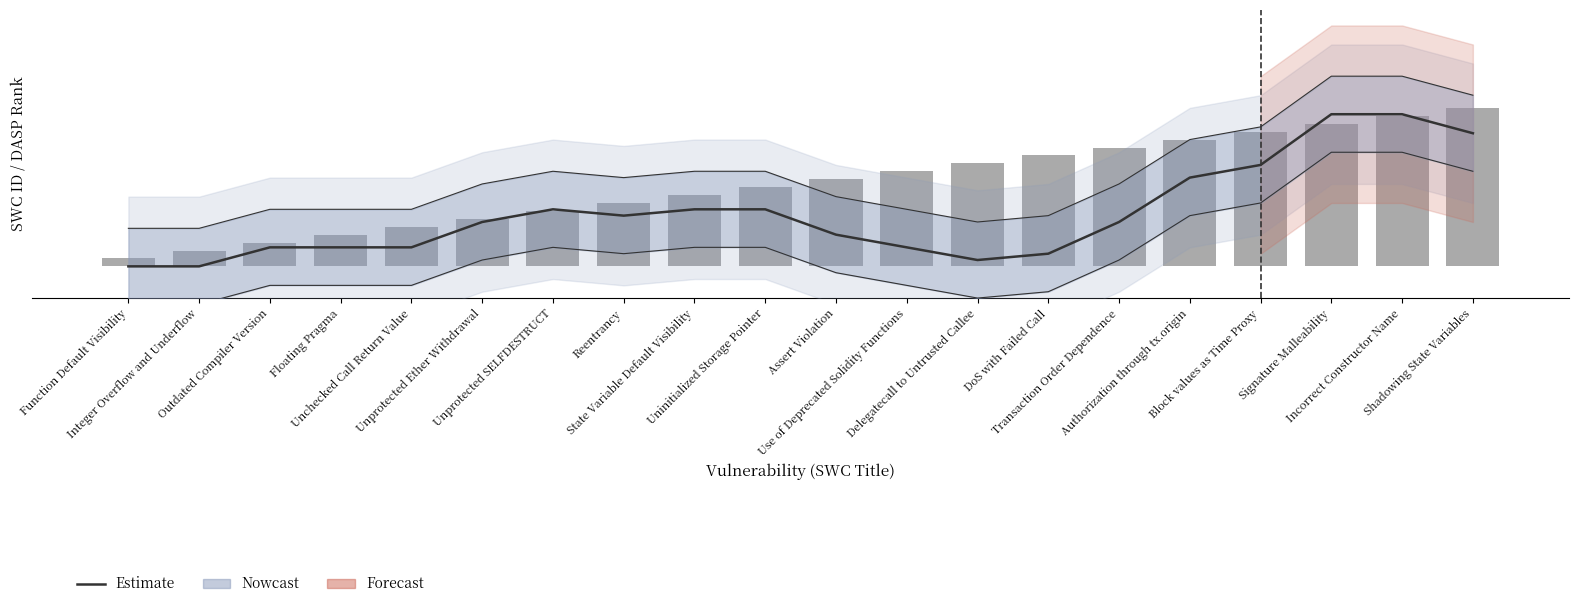

What is the label of the 11th bar from the right?

Uninitialized Storage Pointer